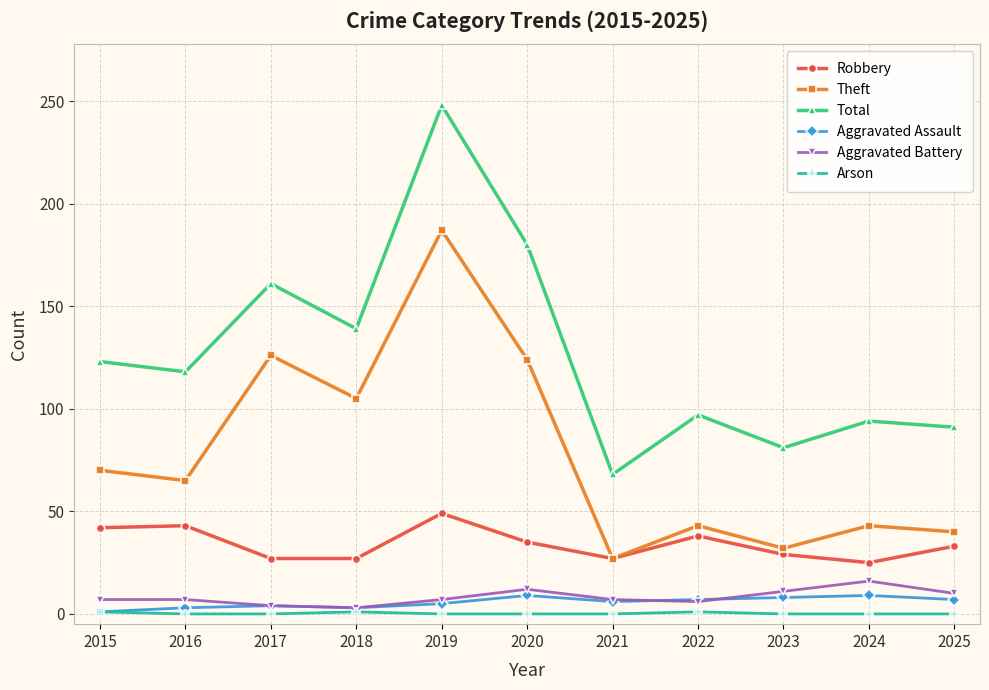

The Total series shows 431 at 2019. True or false?

False